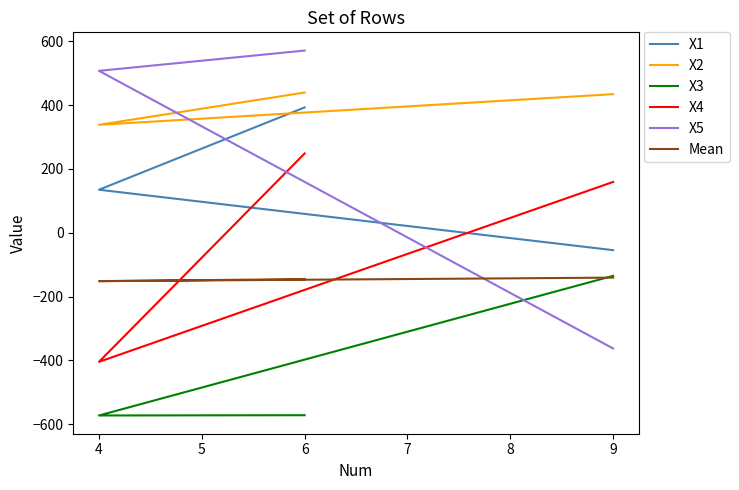

Does the chart have visible grid lines?

No